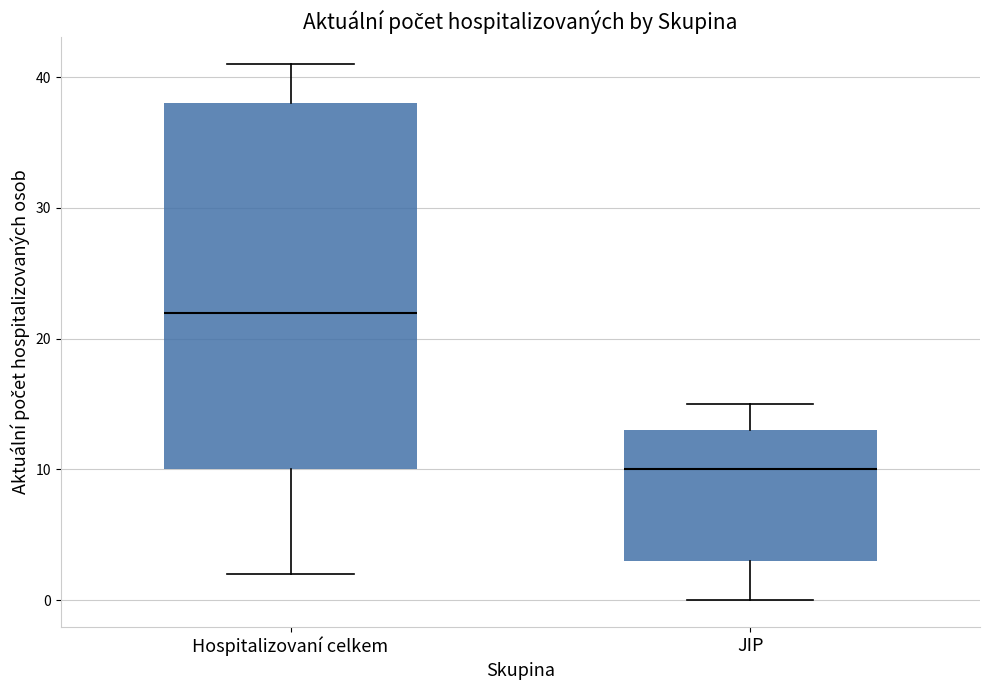

Which box is the tallest, from its lower edge to its upper edge?

Hospitalizovaní celkem